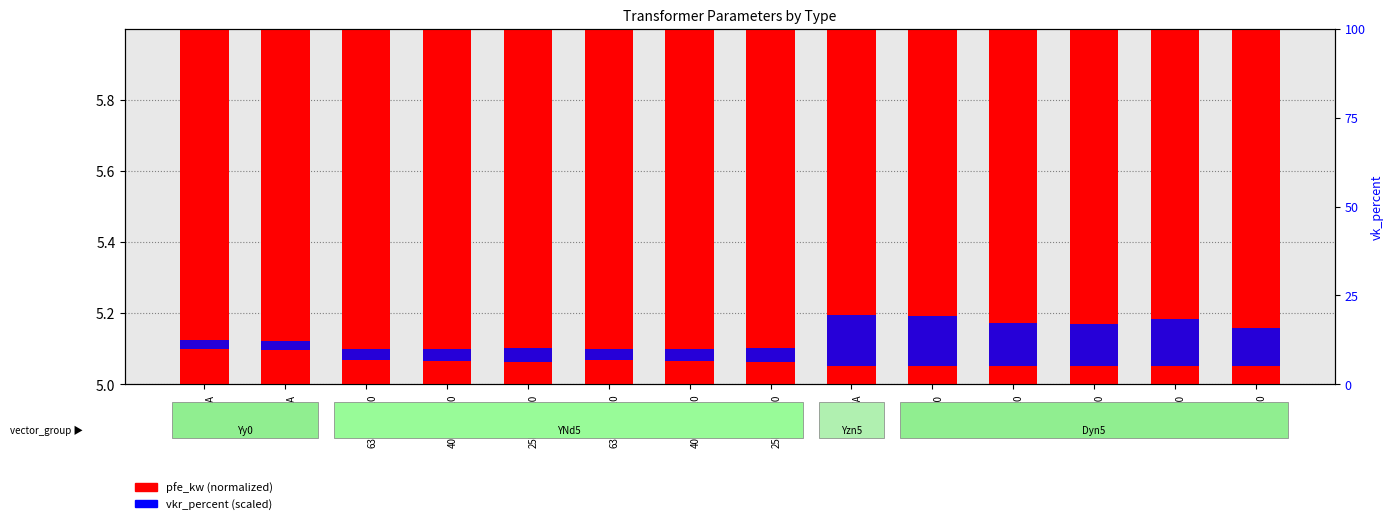

How many bars are there in each group?

2